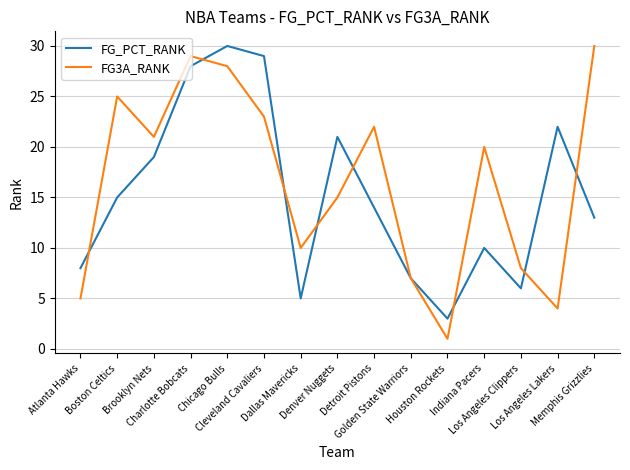

What is the sum of the FG_PCT_RANK values at Brooklyn Nets and Charlotte Bobcats?

47